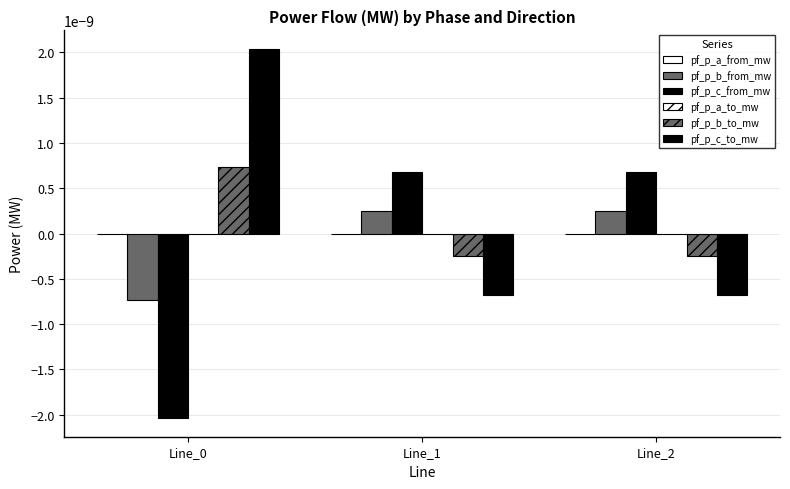

How many positive values does the pf_p_c_to_mw series have?

1